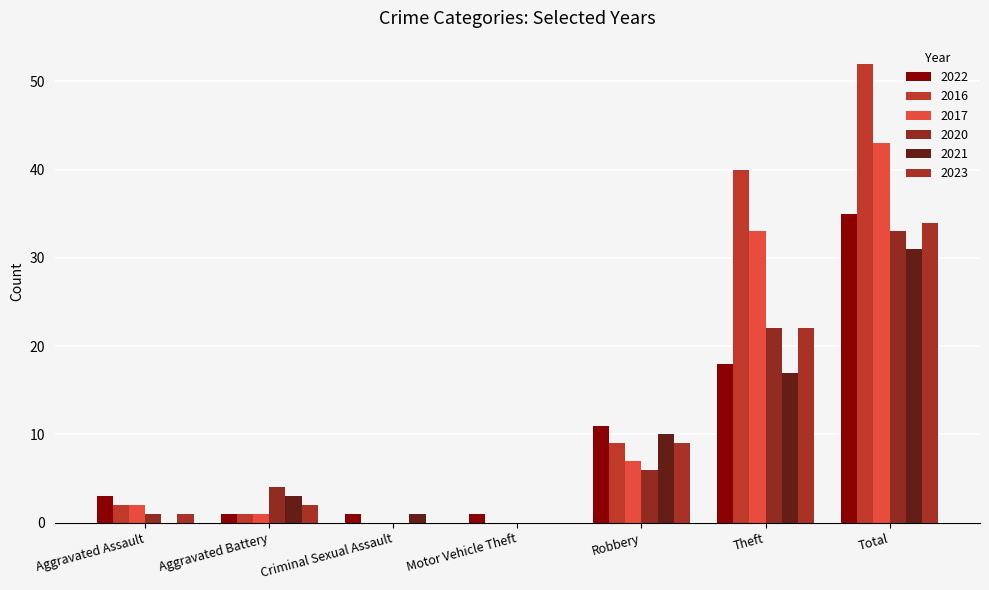

What are all the series names shown in the legend?

2022, 2016, 2017, 2020, 2021, 2023